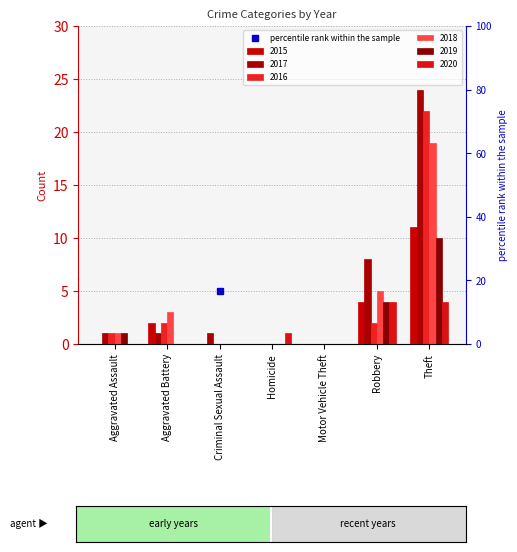

What is the average value of the 2019 series?

2